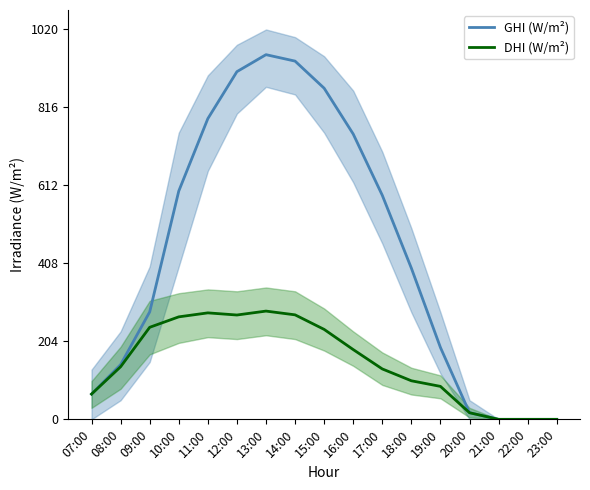

How many values in DHI (W/m²) are above zero?

14